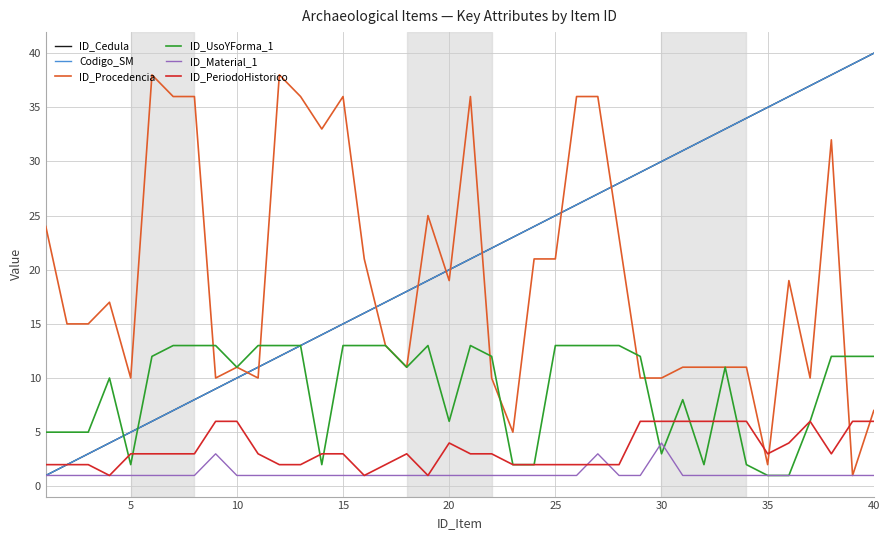

Reading left to right, list all the values displayed in this chart.

ID_Cedula: 1	2	3	4	5	6	7	8	9	10	11	12	13	14	15	16	17	18	19	20	21	22	23	24	25	26	27	28	29	30	31	32	33	34	35	36	37	38	39	40
Codigo_SM: 1	2	3	4	5	6	7	8	9	10	11	12	13	14	15	16	17	18	19	20	21	22	23	24	25	26	27	28	29	30	31	32	33	34	35	36	37	38	39	40
ID_Procedencia: 24	15	15	17	10	38	36	36	10	11	10	38	36	33	36	21	13	11	25	19	36	10	5	21	21	36	36	23	10	10	11	11	11	11	2	19	10	32	1	7
ID_UsoYForma_1: 5	5	5	10	2	12	13	13	13	11	13	13	13	2	13	13	13	11	13	6	13	12	2	2	13	13	13	13	12	3	8	2	11	2	1	1	6	12	12	12
ID_Material_1: 1	1	1	1	1	1	1	1	3	1	1	1	1	1	1	1	1	1	1	1	1	1	1	1	1	1	3	1	1	4	1	1	1	1	1	1	1	1	1	1
ID_PeriodoHistorico: 2	2	2	1	3	3	3	3	6	6	3	2	2	3	3	1	2	3	1	4	3	3	2	2	2	2	2	2	6	6	6	6	6	6	3	4	6	3	6	6